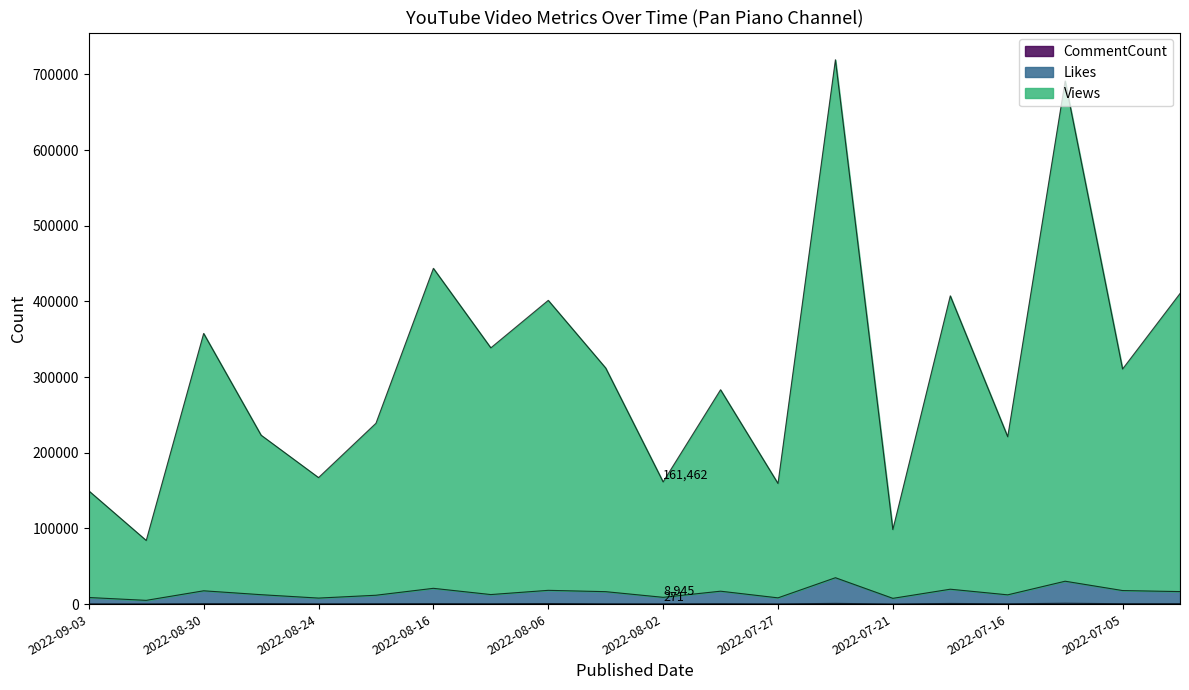

Between 2022-09-01 and 2022-08-09, which series saw the biggest shift?

Views